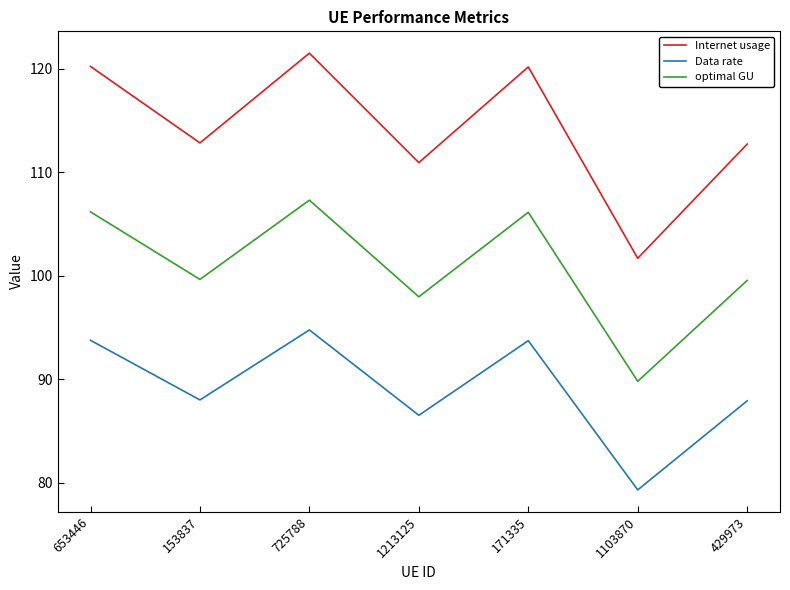

The value of Internet usage at 1213125 is 192.5. True or false?

False